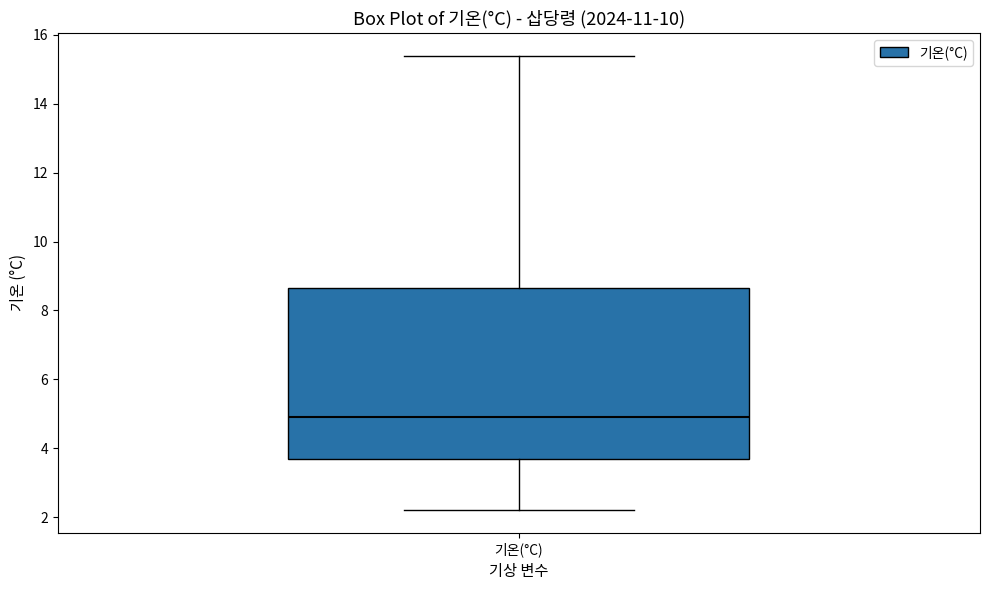

Transcribe this box plot: give where the median line is, the range the box spans, and where the two whiskers end, as read against the y-axis. The values are not printed on the chart, so give them approximately, as read against the axis.

median 5.0, box 3.8 to 8.6, whiskers 2.2 to 15.4